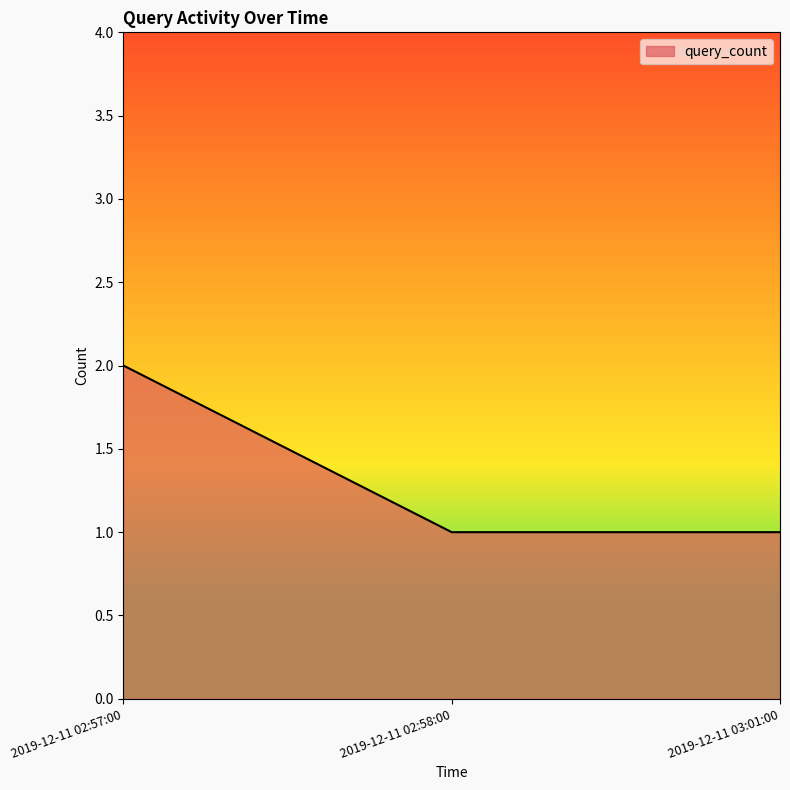

What is the sum of all values?

4